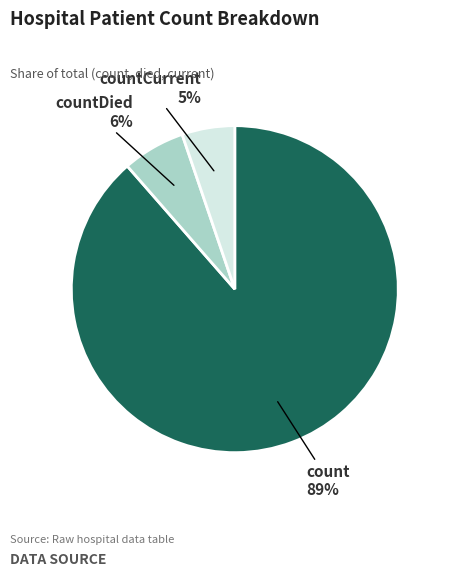

Between countDied and count, which is larger?

count